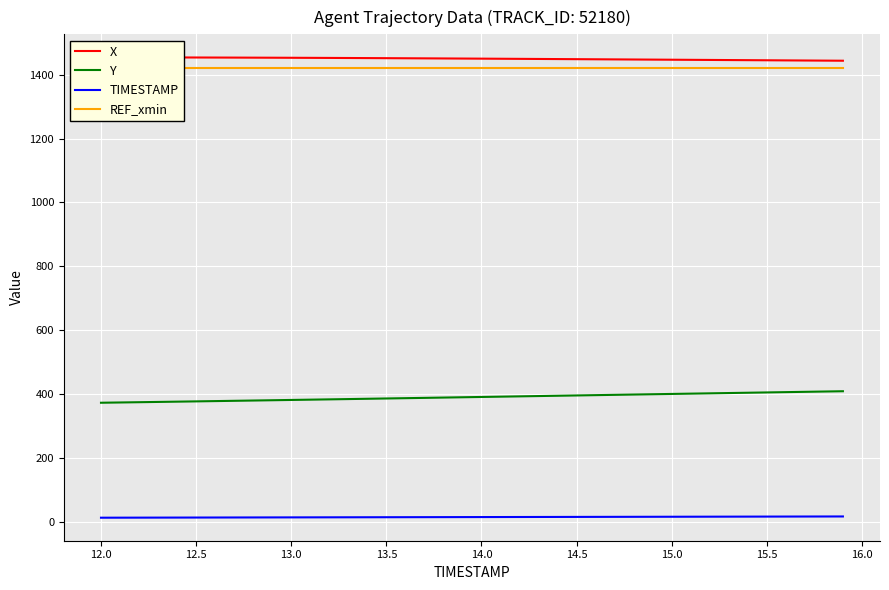

True or false: TIMESTAMP and Y intersect in this chart.

False